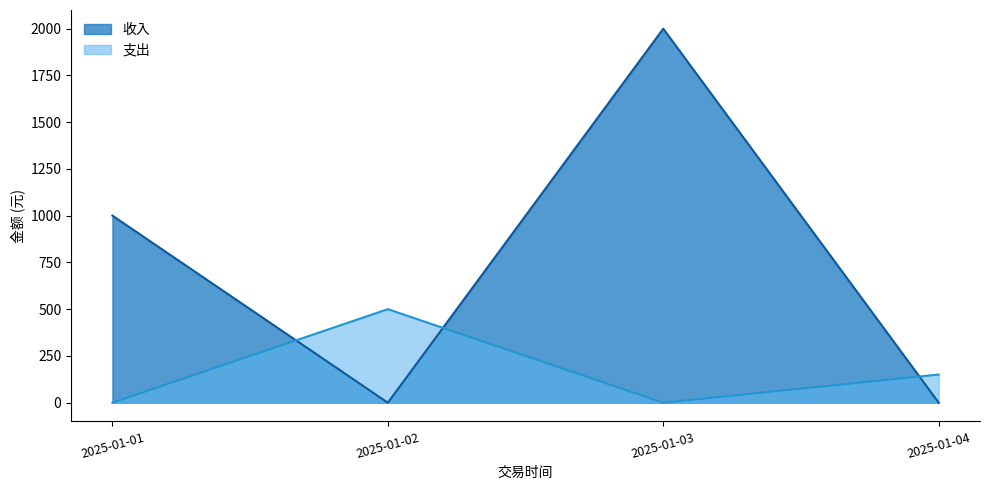

What is the spread (max minus min) of values at 2025-01-02?

500.2